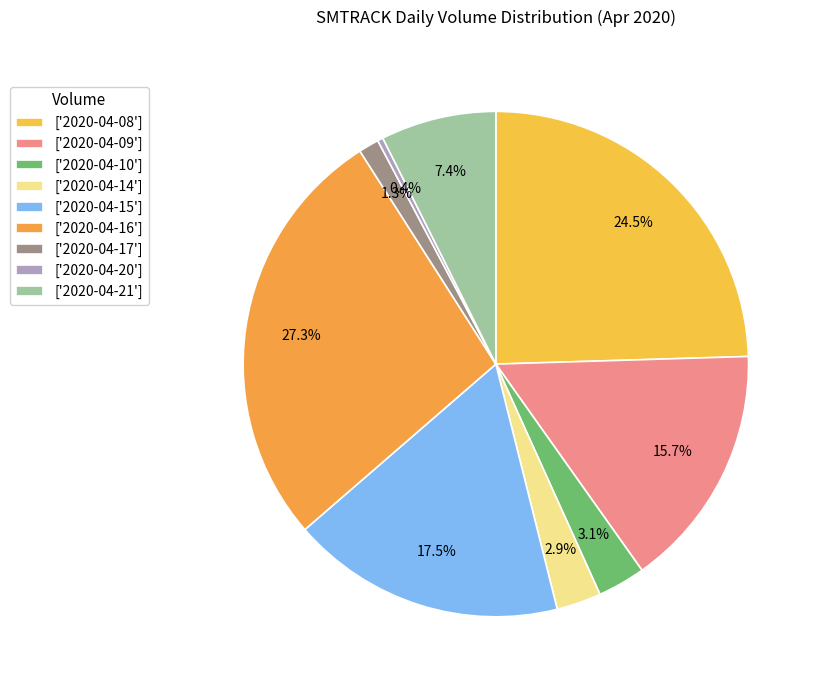

Count the number of slices in the pie.

9